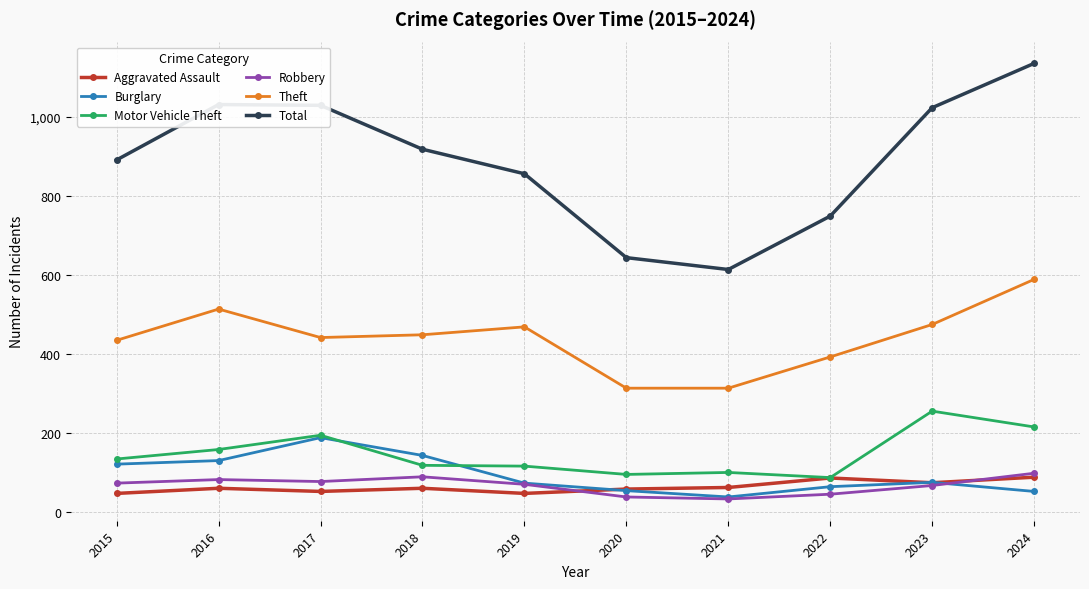

Which series ends up on top after the final intersection of Aggravated Assault and Robbery?

Robbery